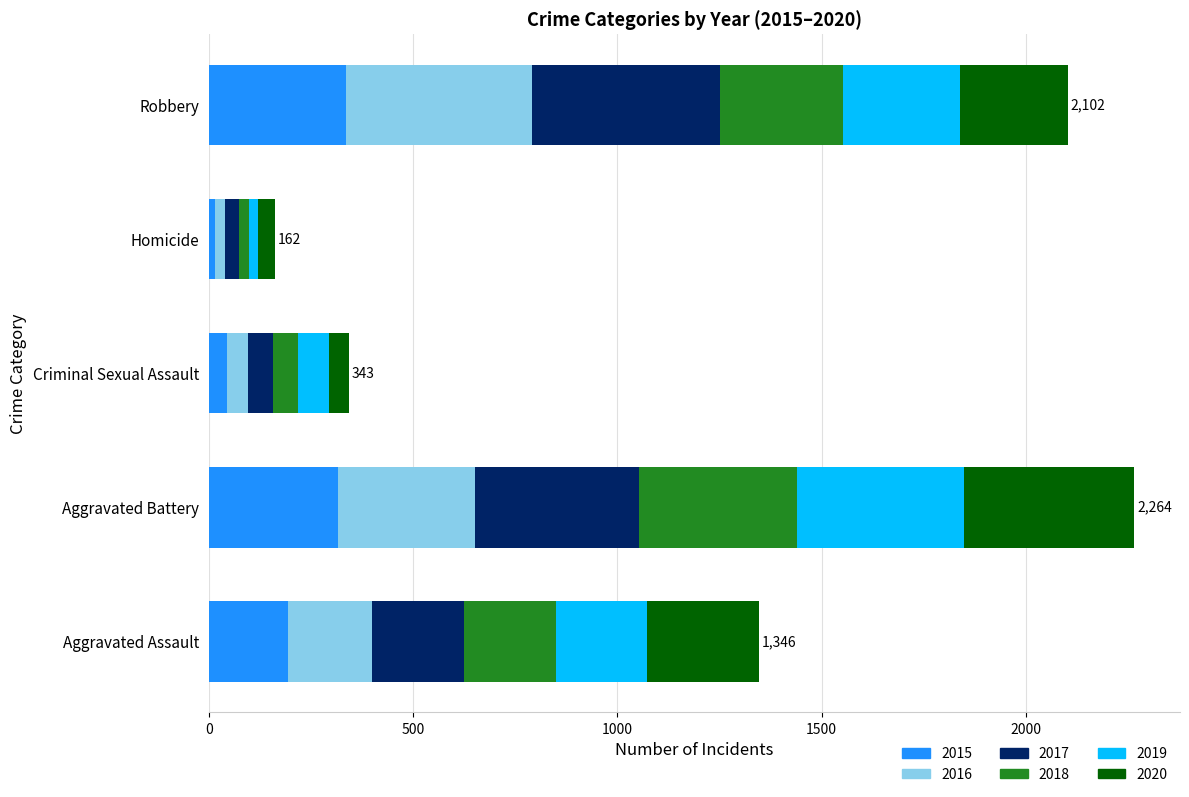

The value of 2015 at Robbery is 337. True or false?

True